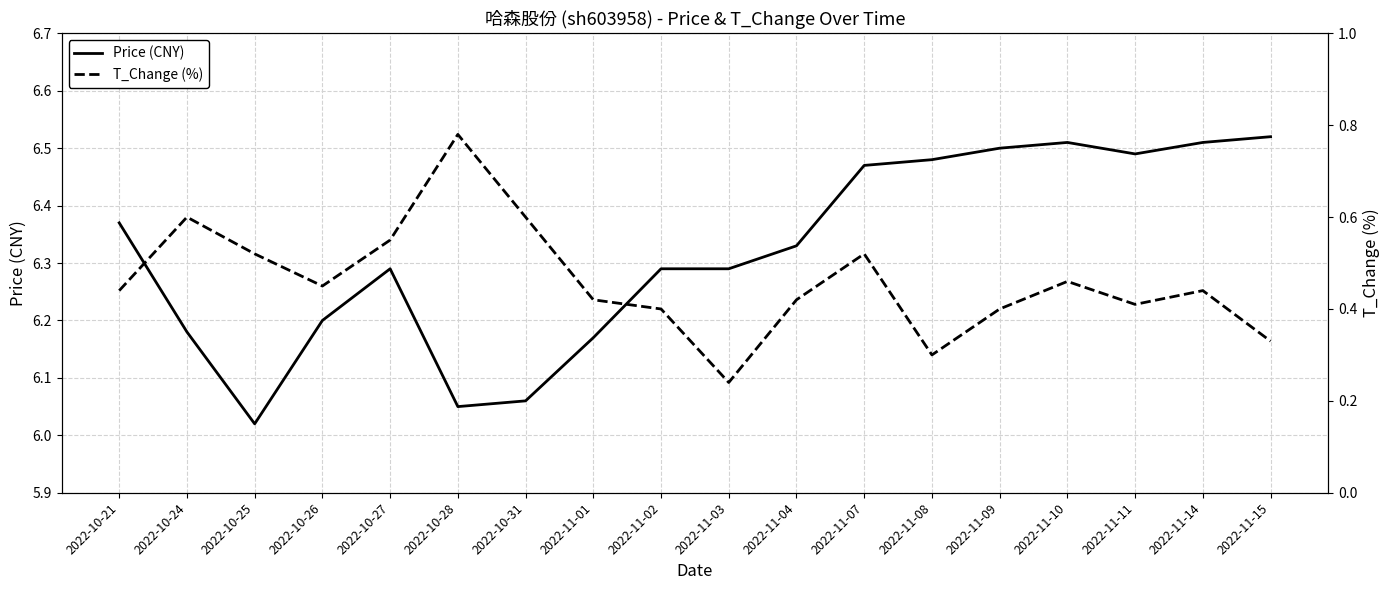

How many series are shown in this chart?

2